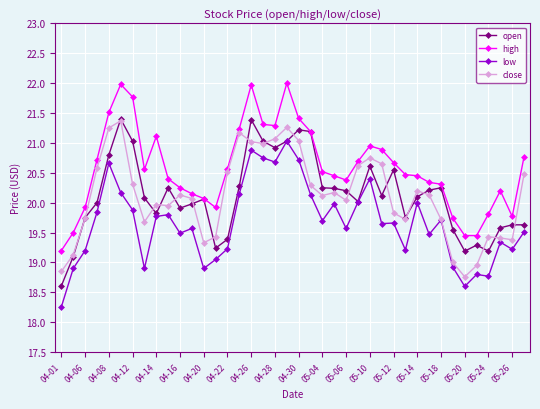

How many lines are shown in the chart?

4